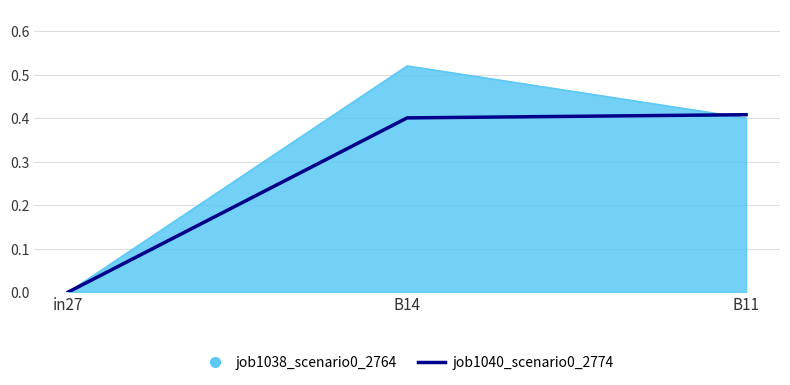

Rank the categories by job1038_scenario0_2764 value from highest to lowest.

B14, B11, in27